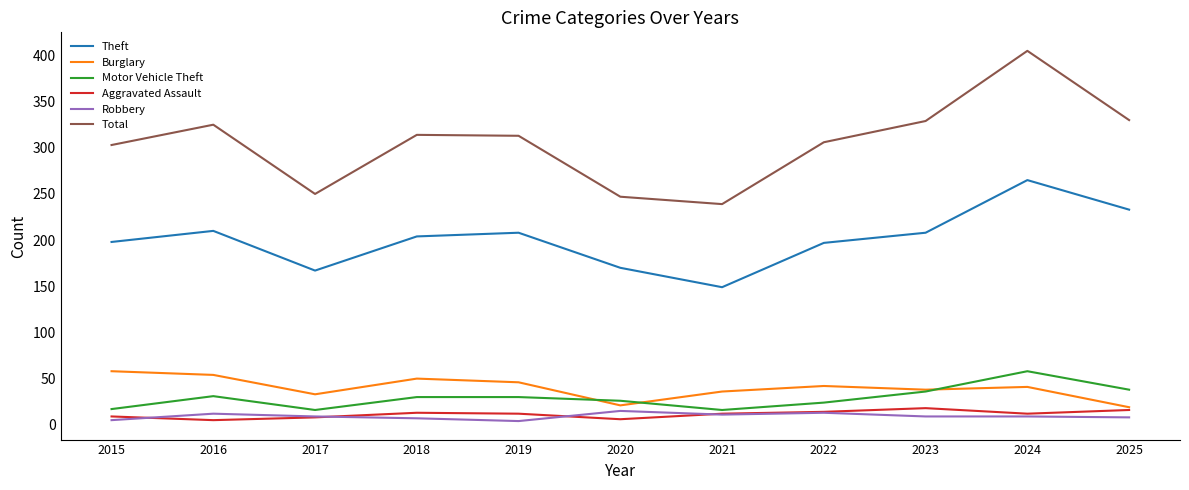

What is the difference between the highest and lowest values at 2020?

241